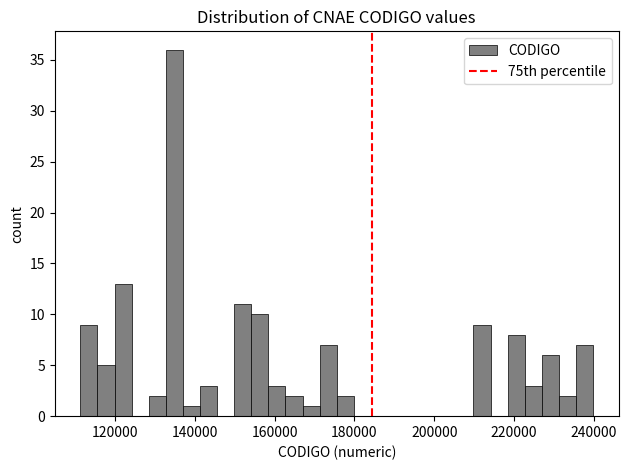

Around what value on the x-axis is the tallest bar? Give the approximate position of its centre, as read against the axis.

134000